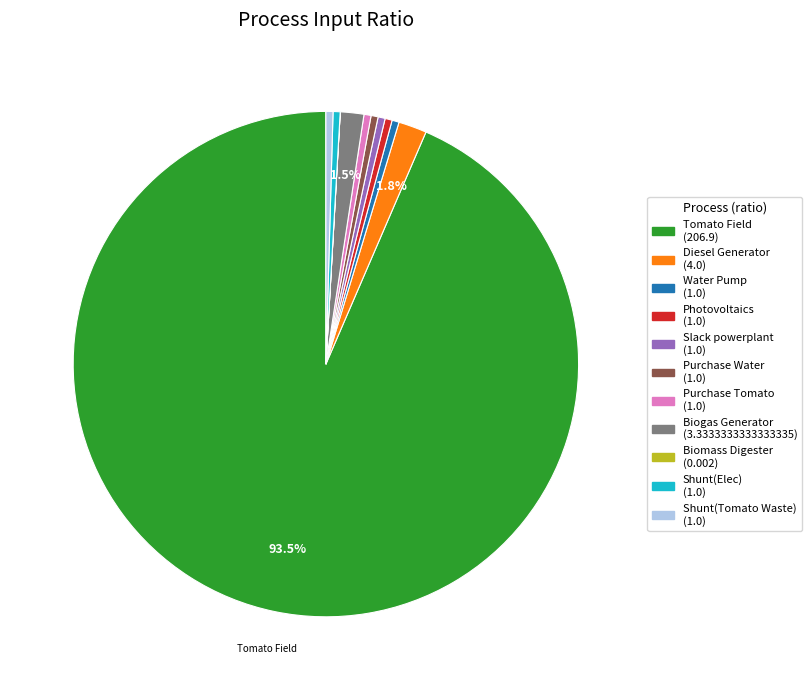

Is there a majority slice in this chart?

Yes